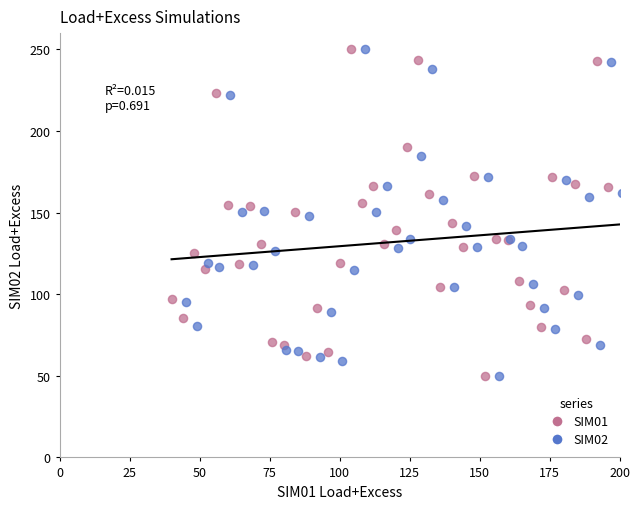

What are all the series names shown in the legend?

SIM01, SIM02